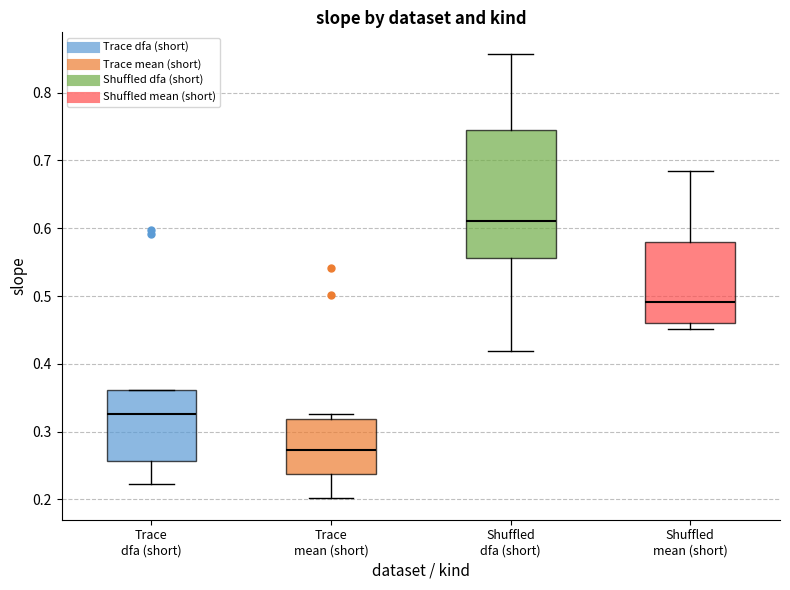

Reading left to right, transcribe this box plot: for each box, give where its median line is, the range the box spans, and where its two whiskers end, as read against the y-axis. The values are not printed on the chart, so give them approximately, as read against the axis.

Trace dfa (short): median 0.33, box 0.26 to 0.36, whiskers 0.22 to 0.36
Trace mean (short): median 0.27, box 0.24 to 0.32, whiskers 0.20 to 0.33
Shuffled dfa (short): median 0.61, box 0.56 to 0.75, whiskers 0.42 to 0.86
Shuffled mean (short): median 0.49, box 0.46 to 0.58, whiskers 0.45 to 0.68